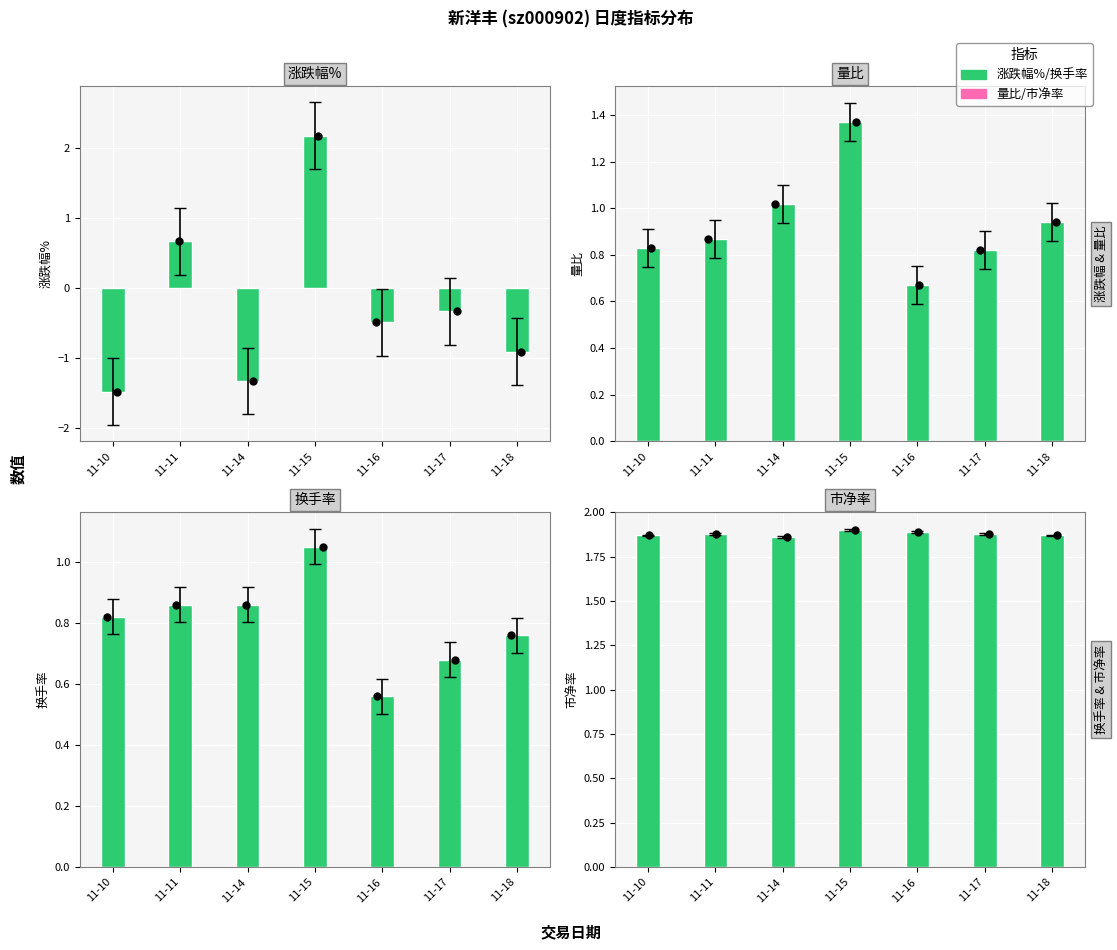

Which series reaches the maximum Y coordinate?

涨跌幅%